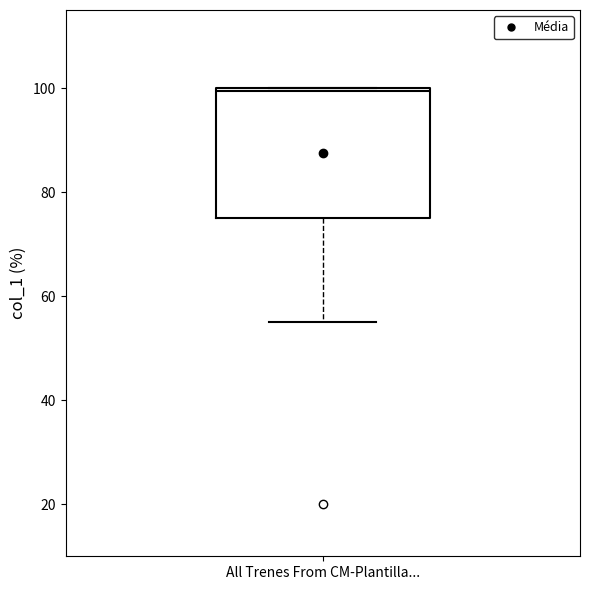

Transcribe this box plot: give where the median line is, the range the box spans, and where the two whiskers end, as read against the y-axis. The values are not printed on the chart, so give them approximately, as read against the axis.

median 100, box 76 to 100, whiskers 56 to 100